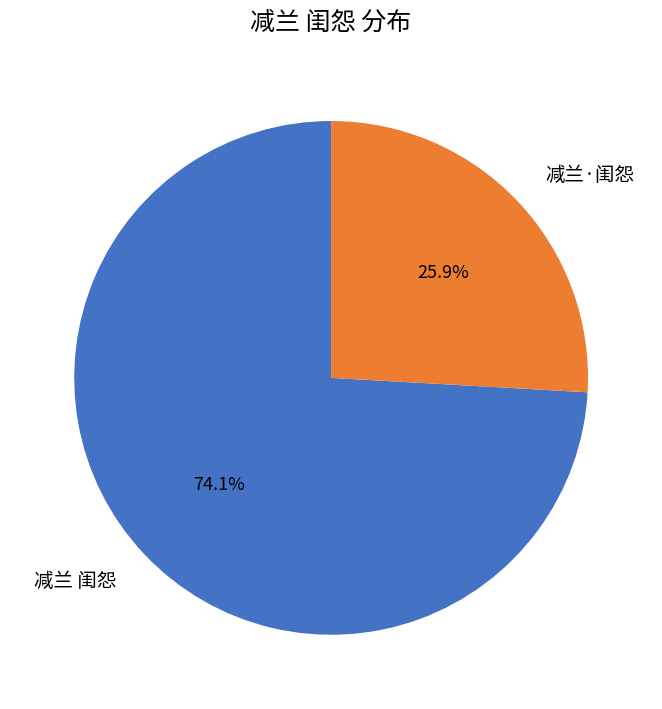

What is the majority slice?

减兰 闺怨